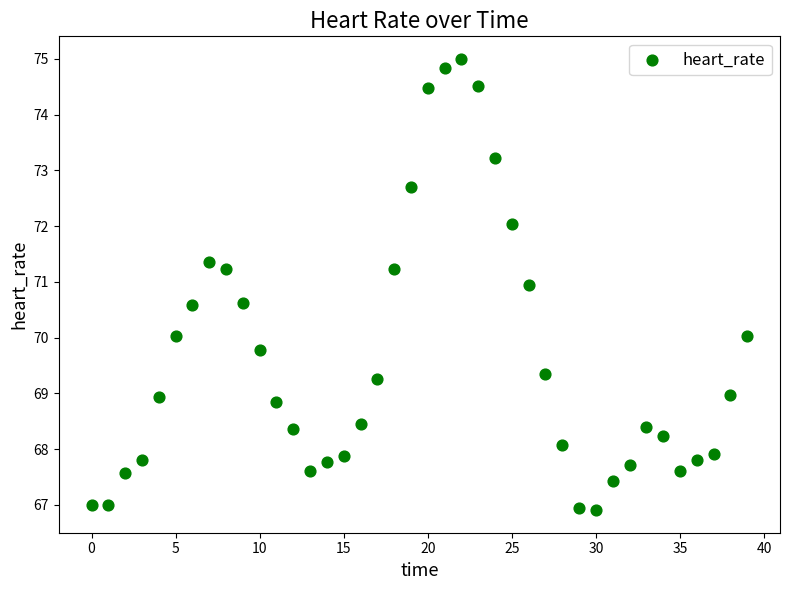

What is the range of Y values (max minus min)?

8.1